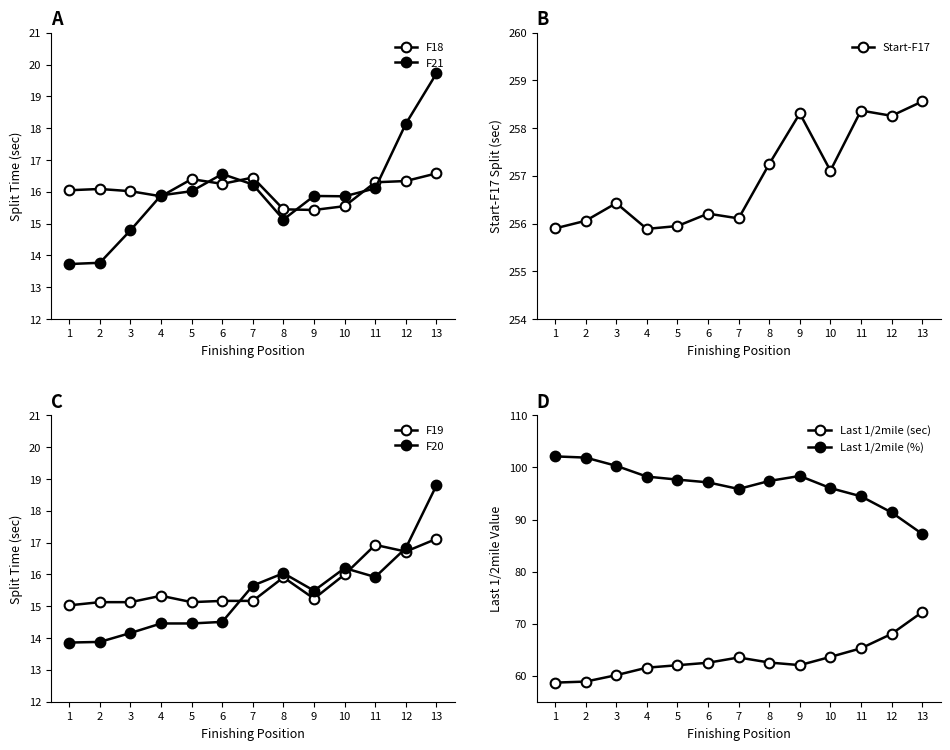

Between which two adjacent categories do F19 and F20 first intersect?

6 and 7